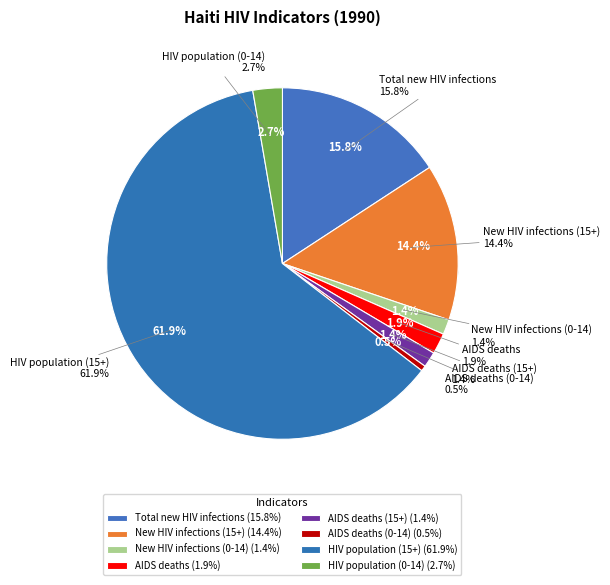

To the nearest percent, what is the average slice percentage?

12%